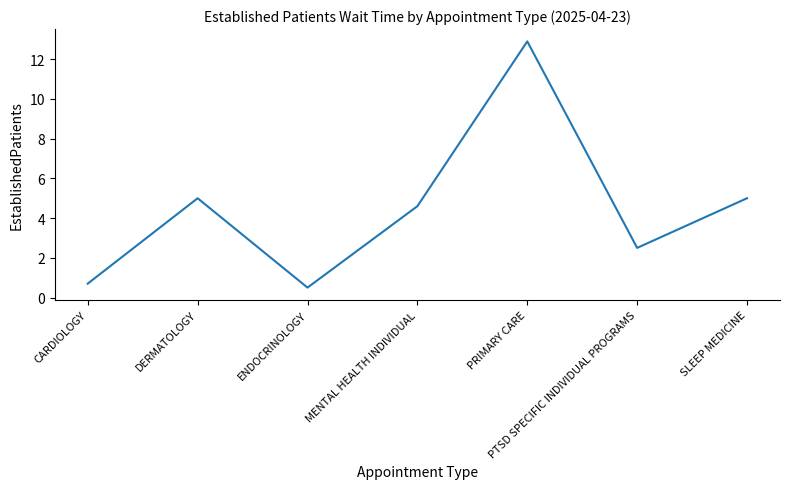

At which label does the data first exceed 4?

DERMATOLOGY